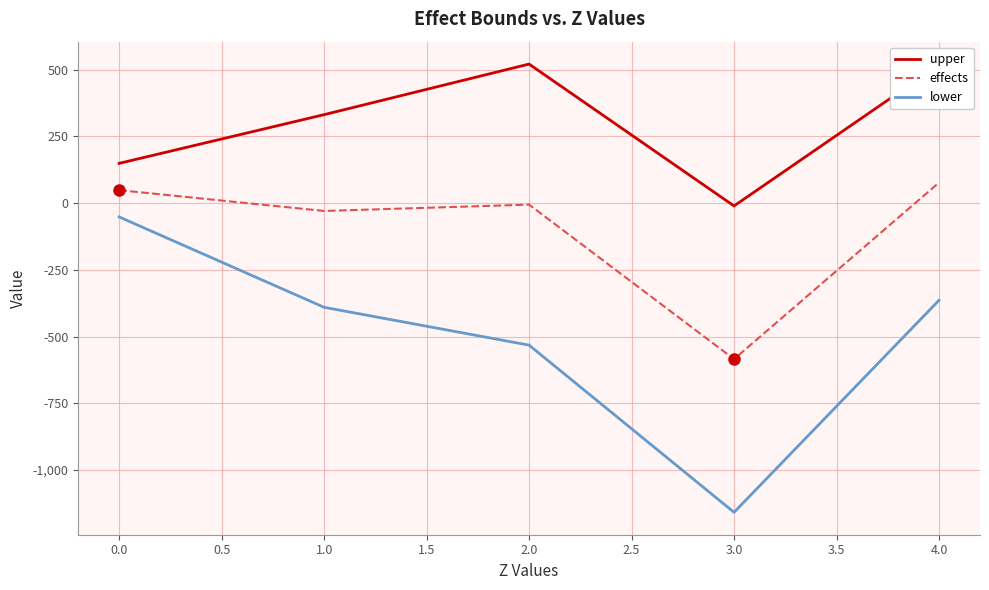

What is the maximum value shown in the chart?

520.7